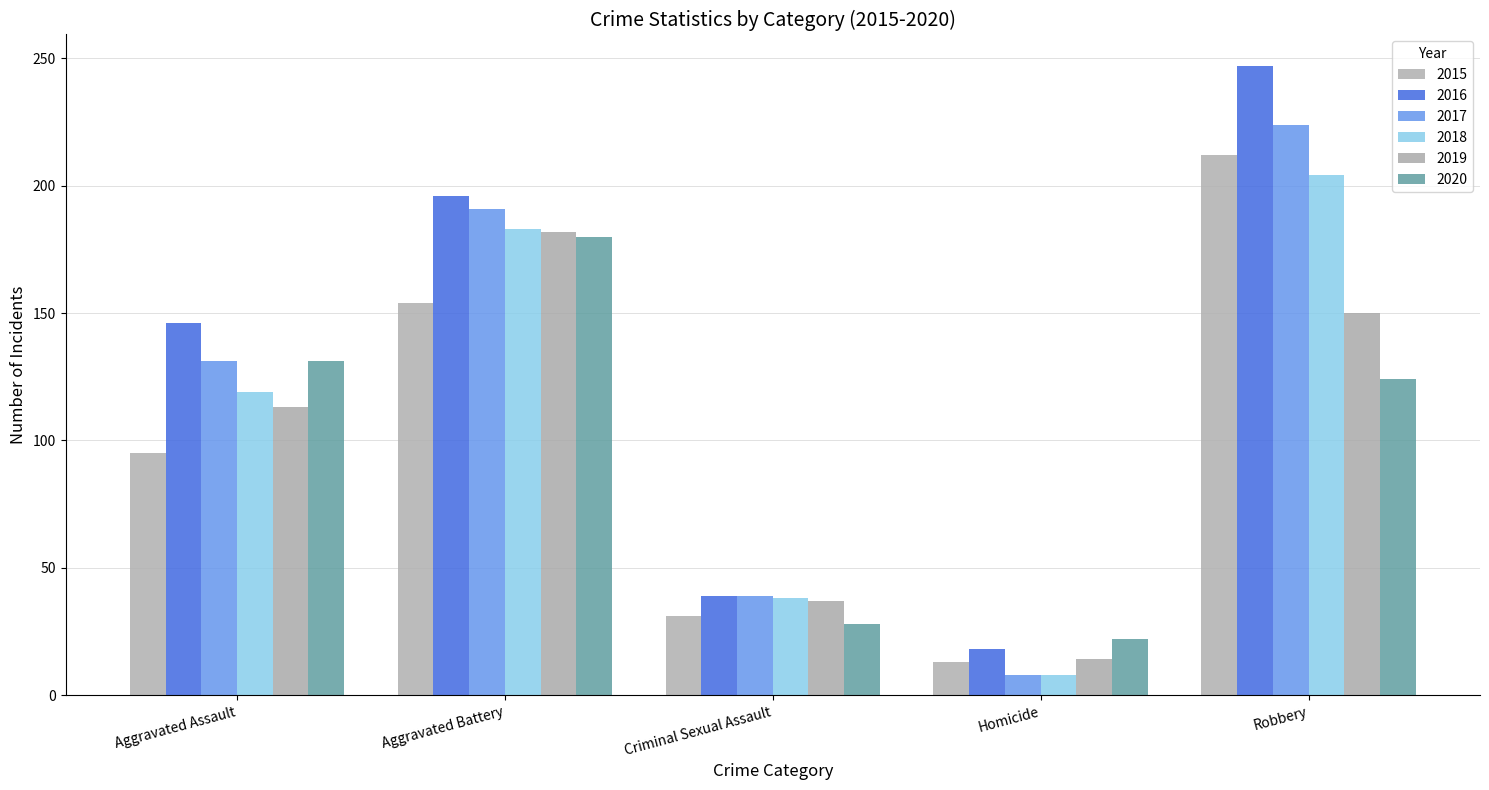

What is the difference between the second highest and minimum values in the 2017 series?

183